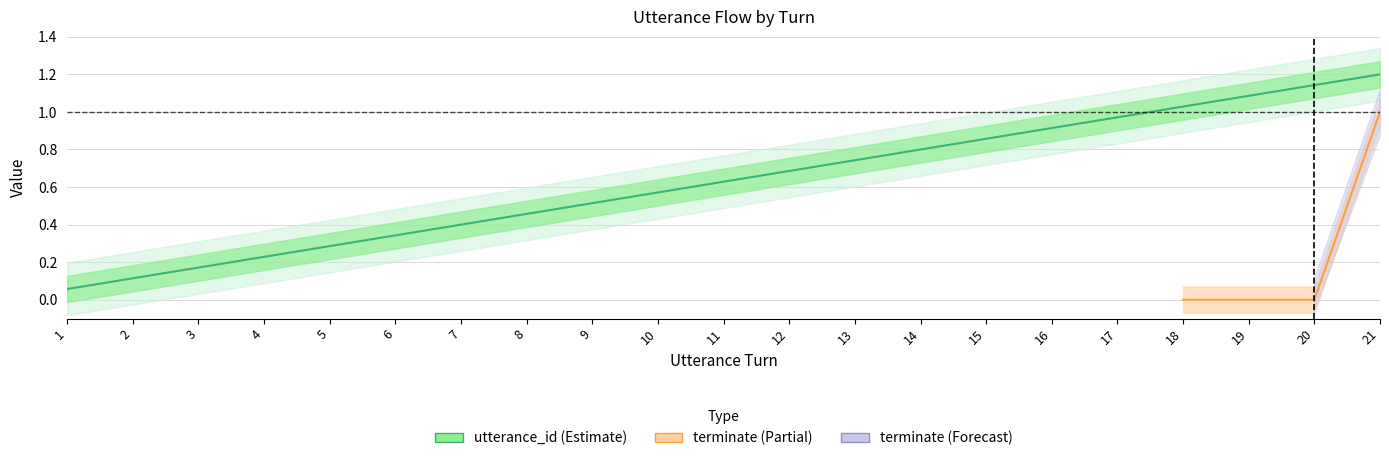

The chart shows a value of 0.5 at 21. True or false?

False